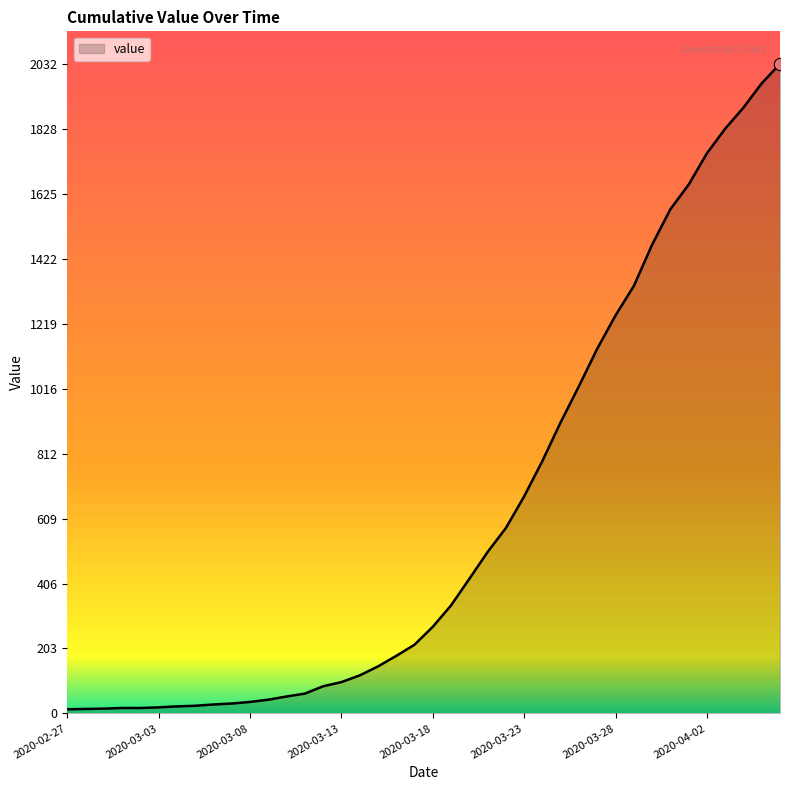

What is the greatest value displayed?

2032